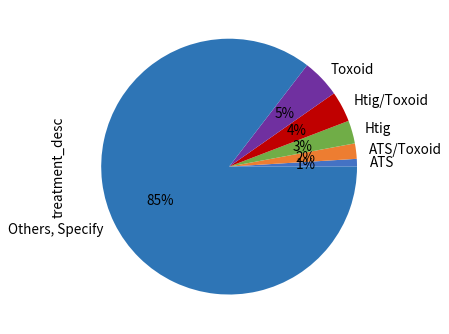

To the nearest percent, what portion does Toxoid represent?

5%